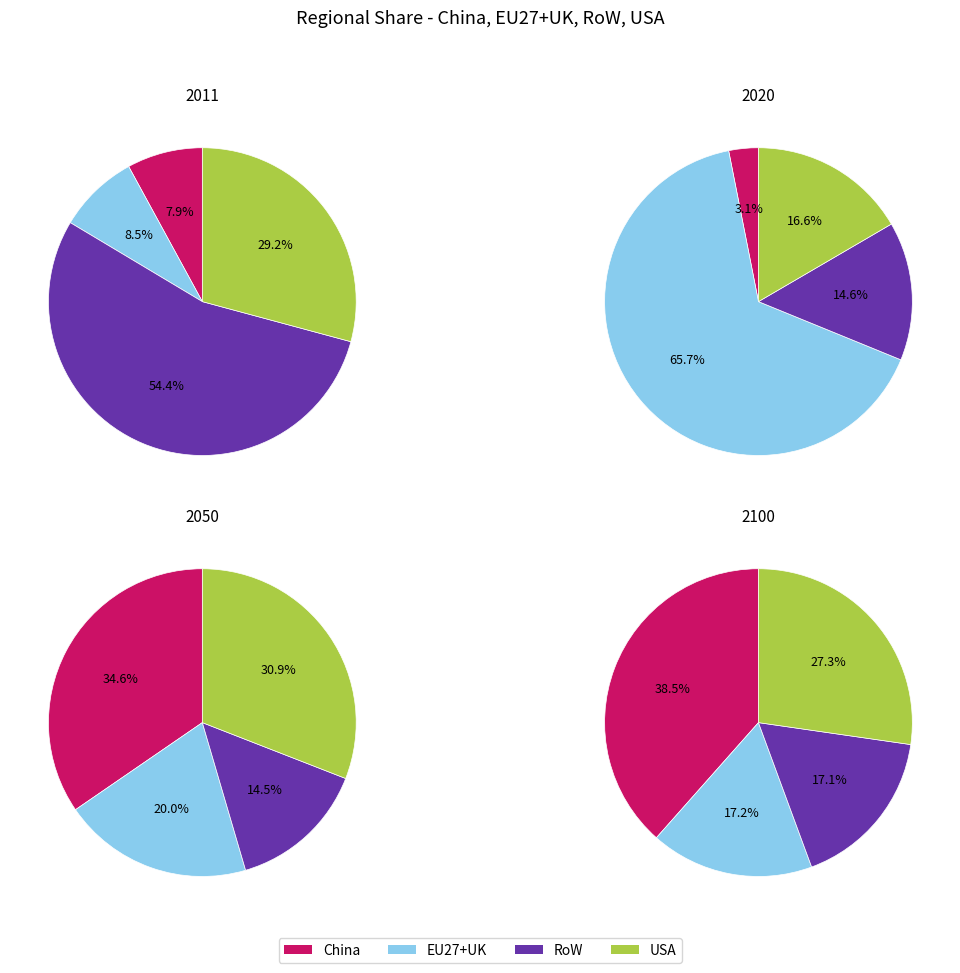

Is it true that China is 38% of the pie?

True